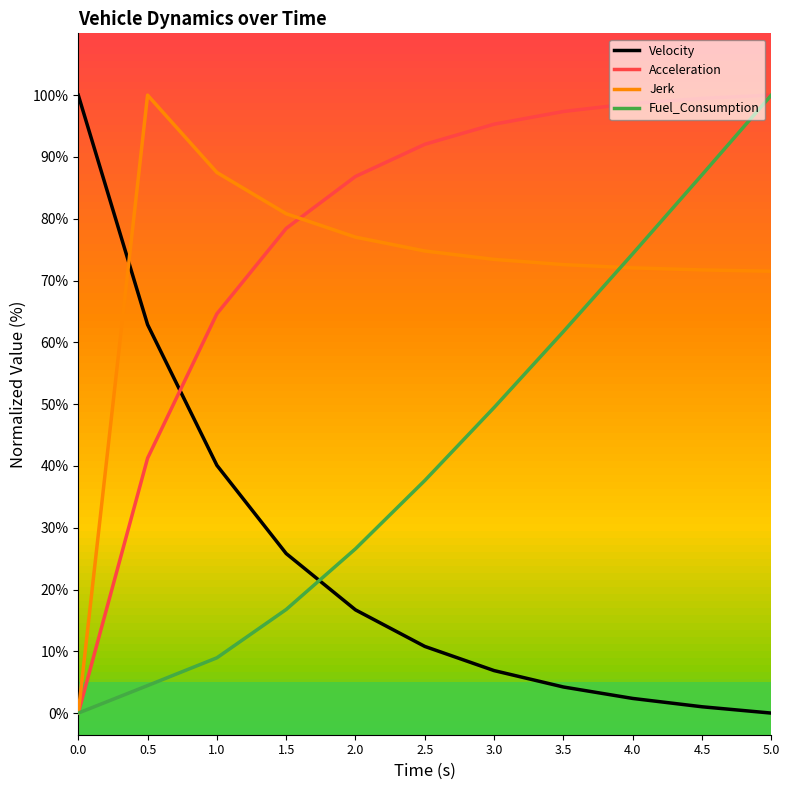

How many intersections are there between Fuel_Consumption and Velocity?

1